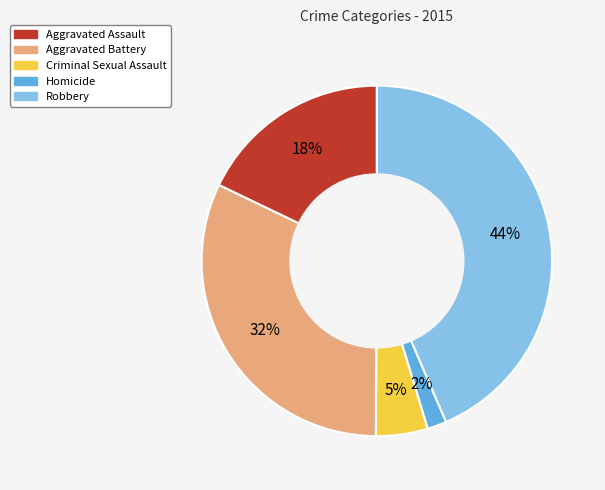

Which has a higher value, Aggravated Battery or Homicide?

Aggravated Battery